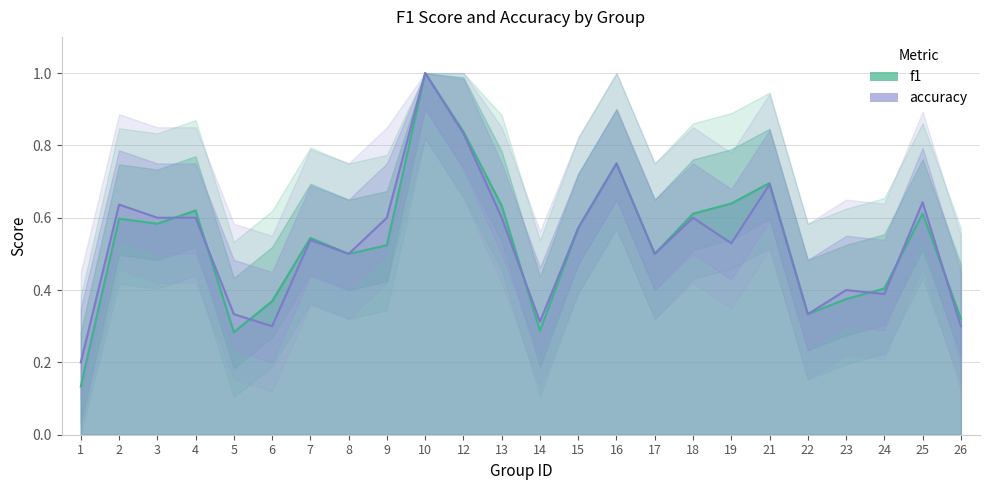

Between which two adjacent categories do f1 and accuracy first intersect?

3 and 4